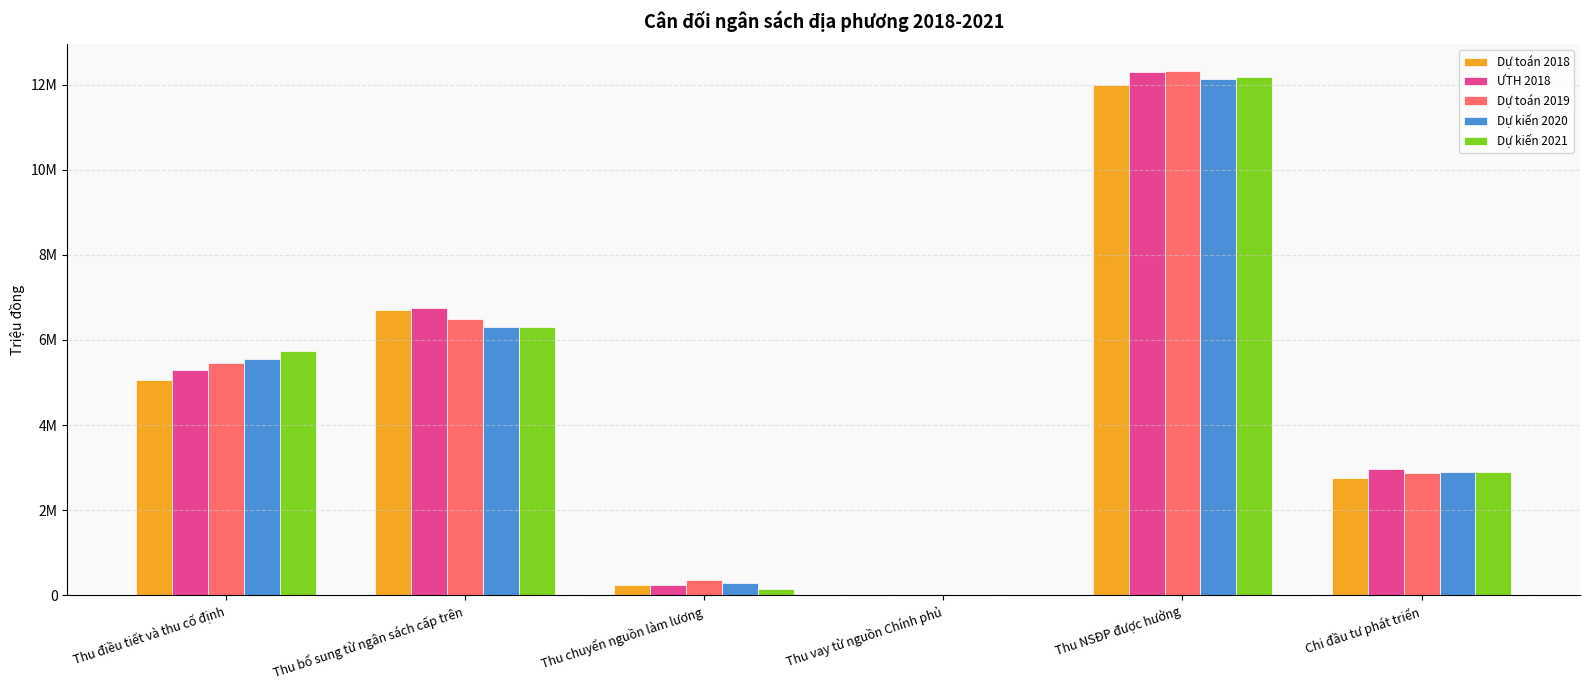

Is the value of ƯTH 2018 at Thu điều tiết và thu cố định greater than the value of Dự toán 2019 at Chi đầu tư phát triển?

Yes